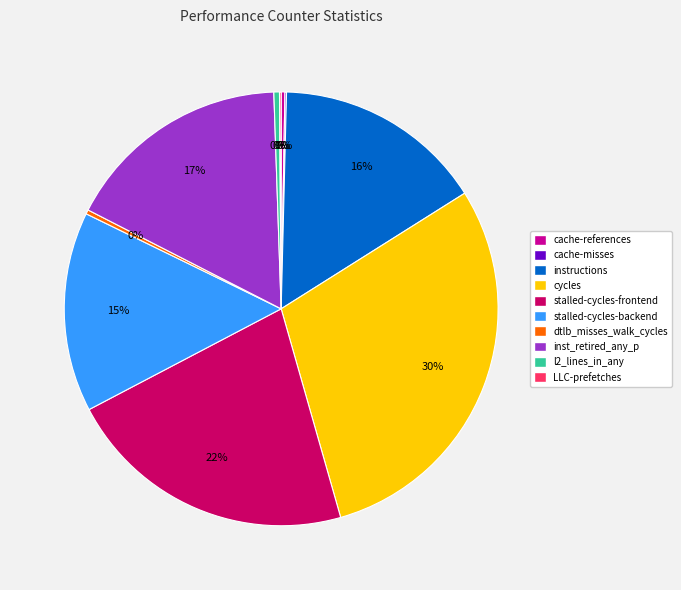

To the nearest percent, what is the average slice percentage?

10%